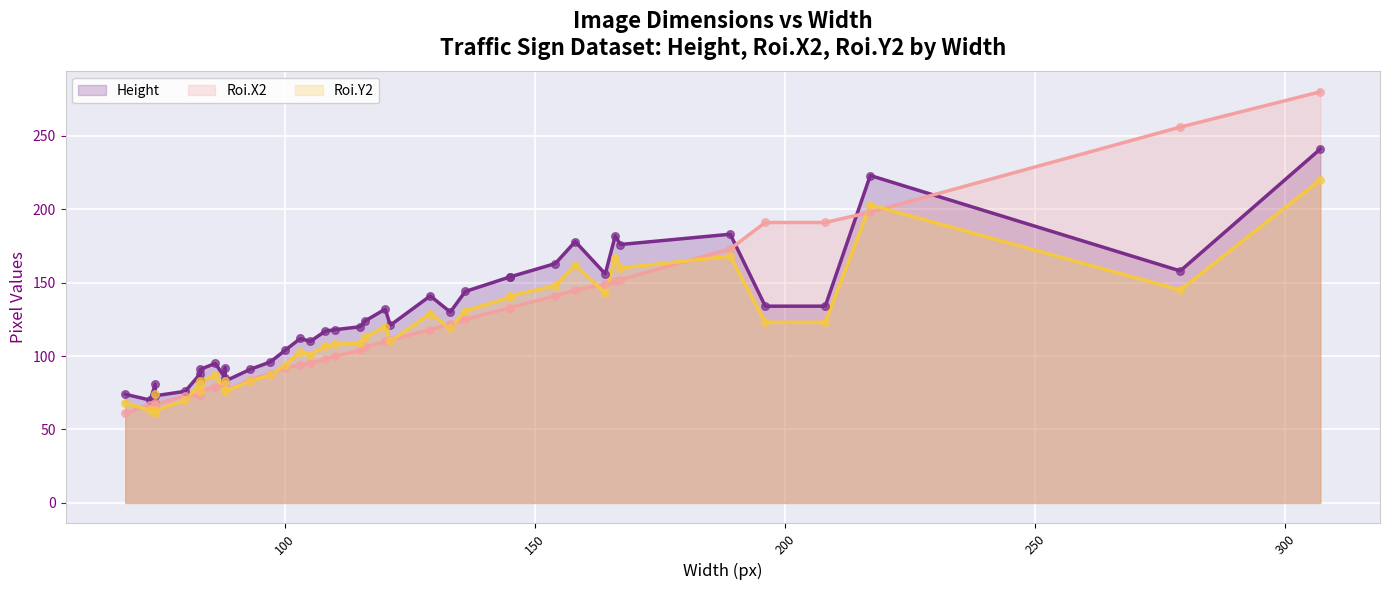

Which series reaches the maximum Y coordinate?

Roi.X2